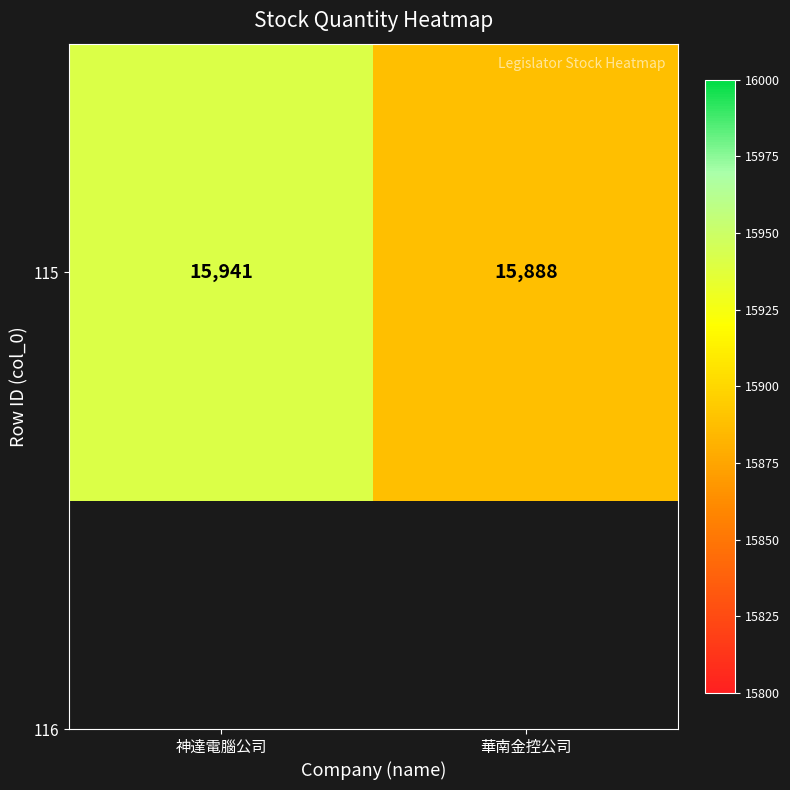

Reading right to left, list all the values displayed in this chart.

華南金控公司=15888	神達電腦公司=15941